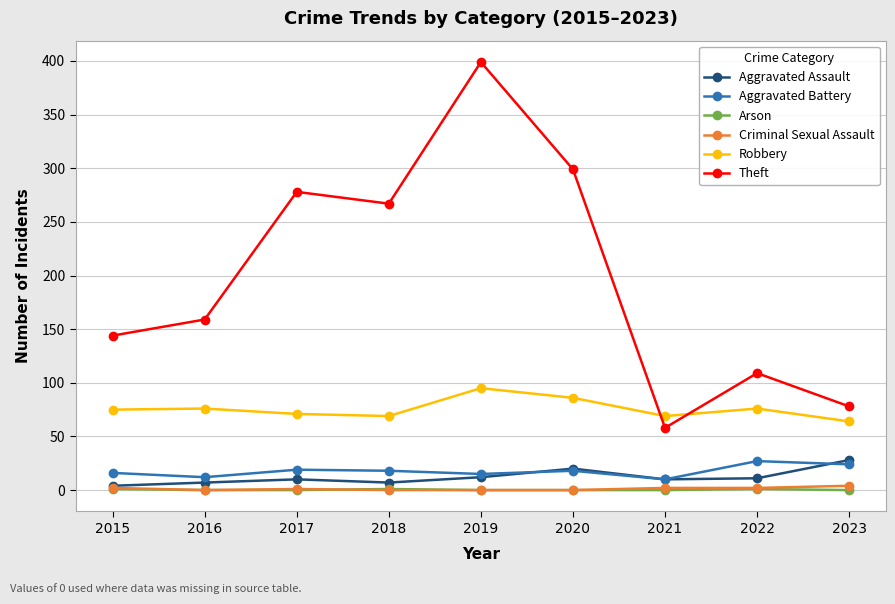

Which series has the largest total across all categories?

Theft